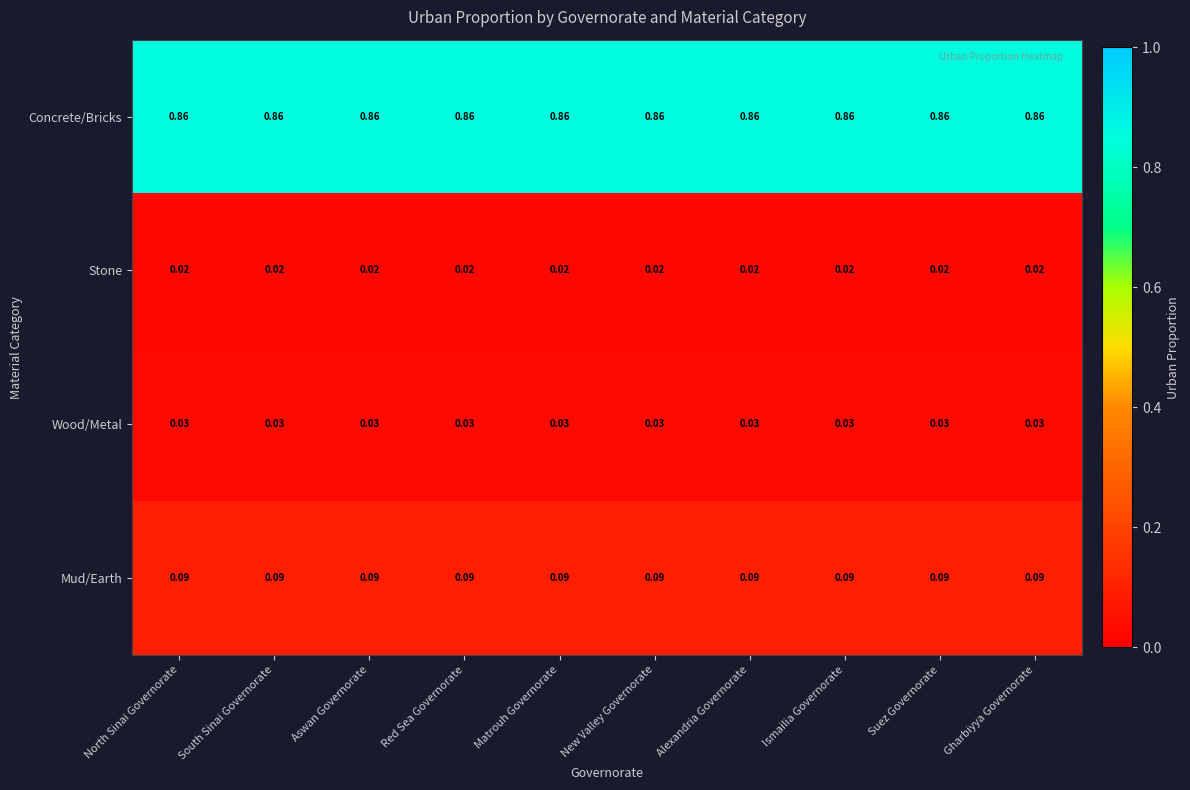

Count the number of data series in this chart.

4